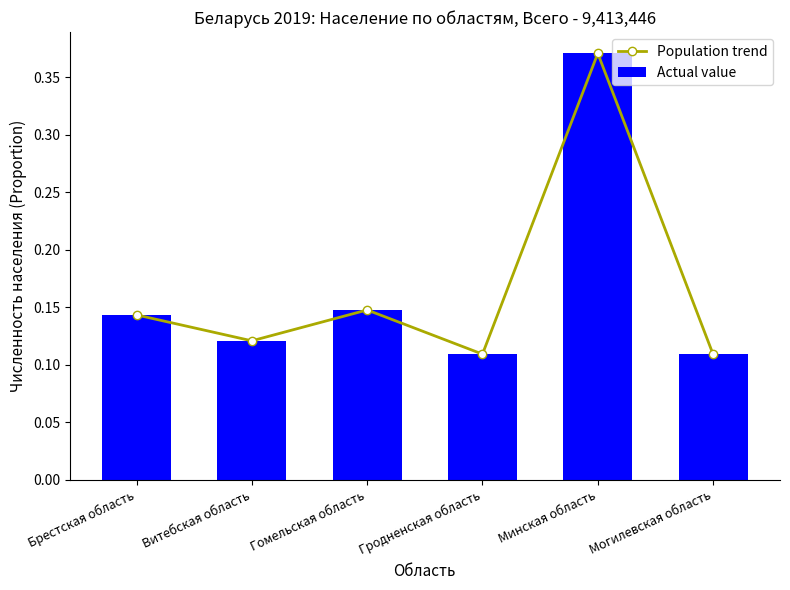

What value does the Population trend series have at Брестская область?

0.1